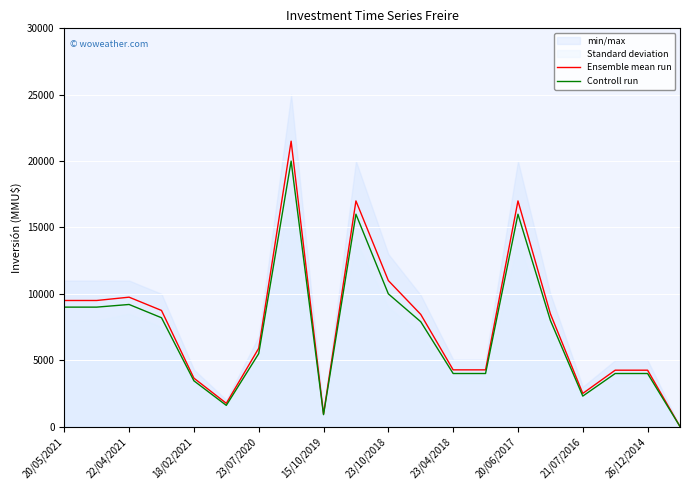

How many interior local valleys does the Ensemble mean run series have?

3